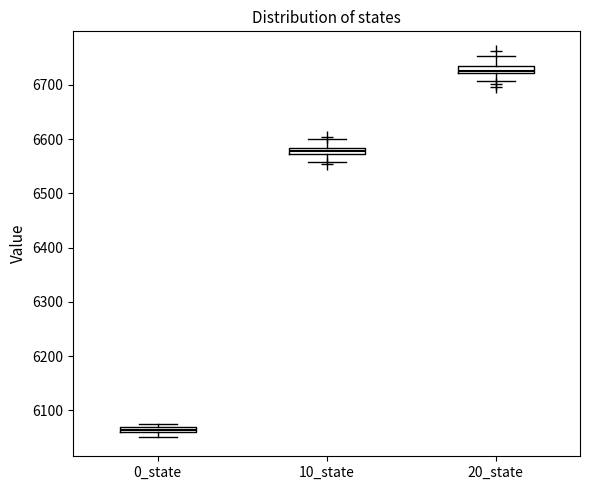

Where is the upper edge of the box for 10_state on the y-axis? The values are not printed on the chart, so give them approximately, as read against the axis.

6580